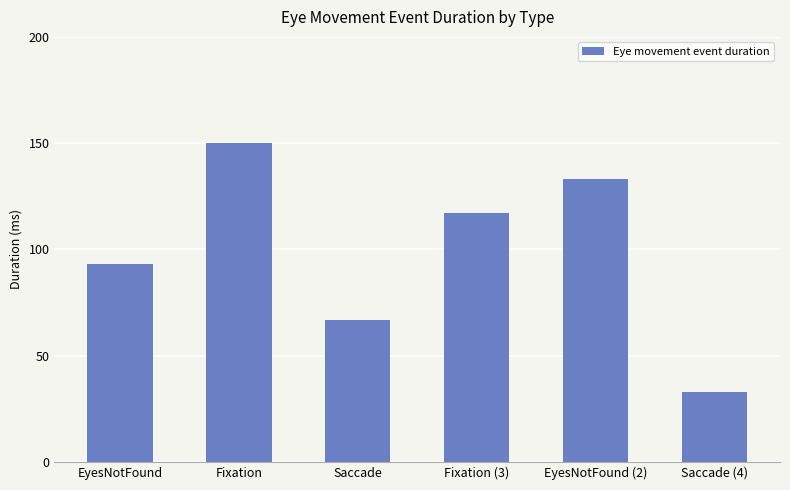

Reading right to left, extract all data points from this chart.

Saccade (4)=33	EyesNotFound (2)=133	Fixation (3)=117	Saccade=67	Fixation=150	EyesNotFound=93